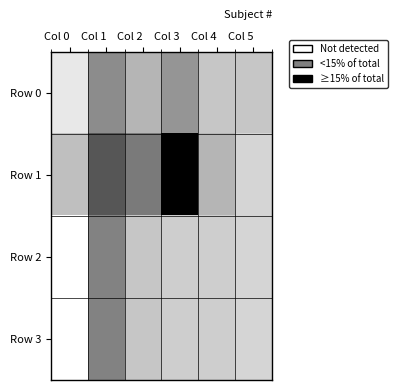

At how many categories does at least one series exceed 5?

5